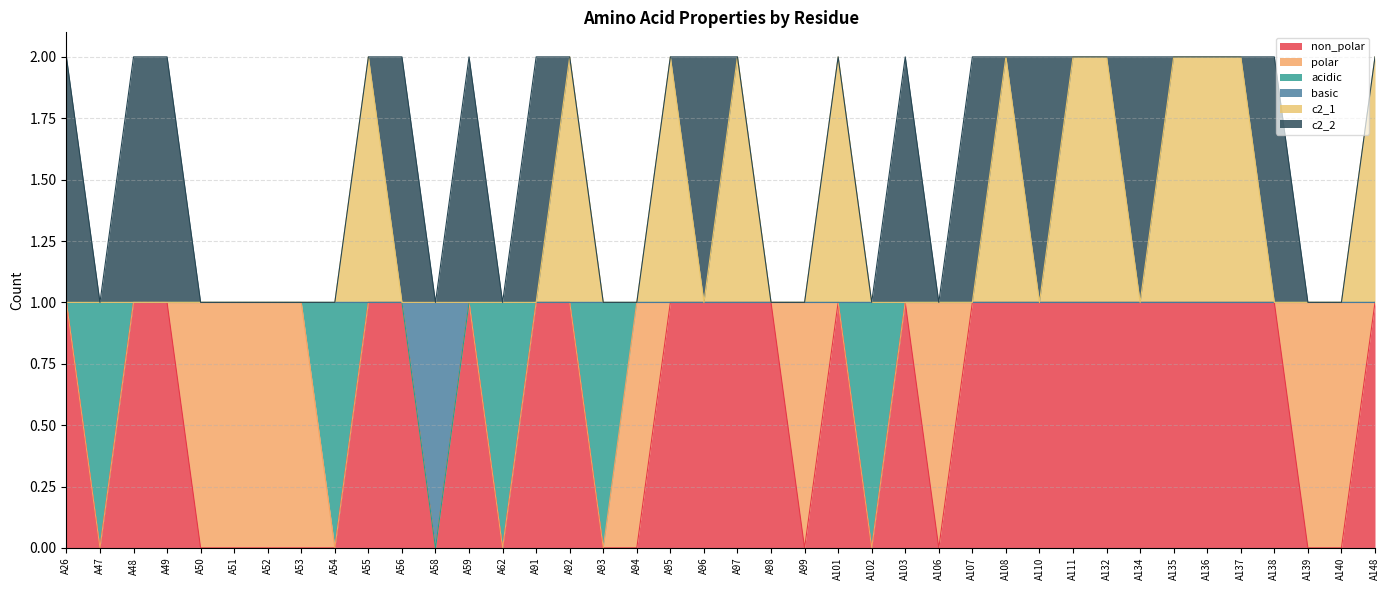

Which series has the widest spread of values?

non_polar